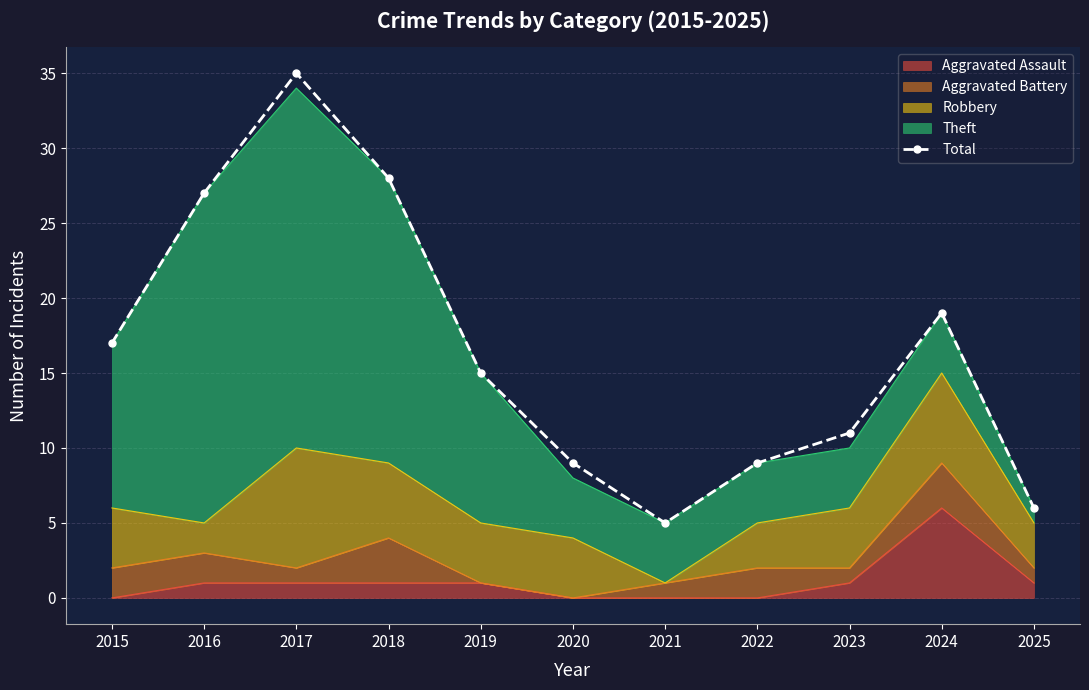

How many points are lower than both their immediate neighbors (excluding endpoints)?

1